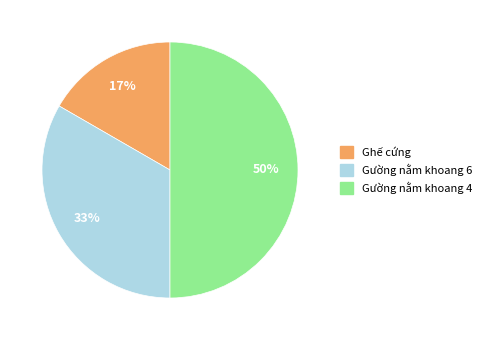

Which slice is the largest?

Gường nằm khoang 4